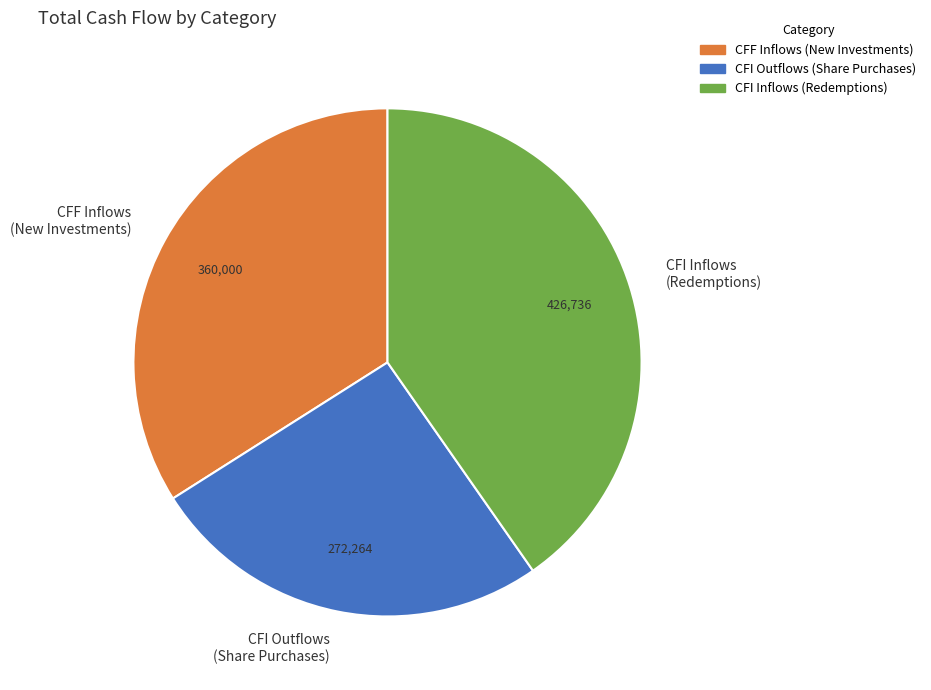

Does CFF Inflows (New Investments) represent more than half of the total?

No